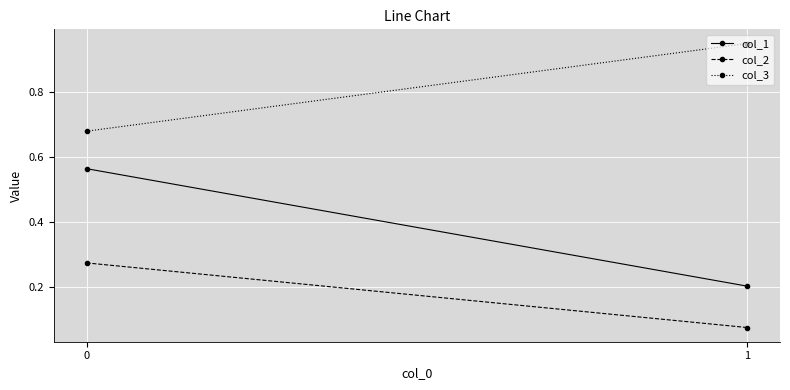

What are all the series names shown in the legend?

col_1, col_2, col_3